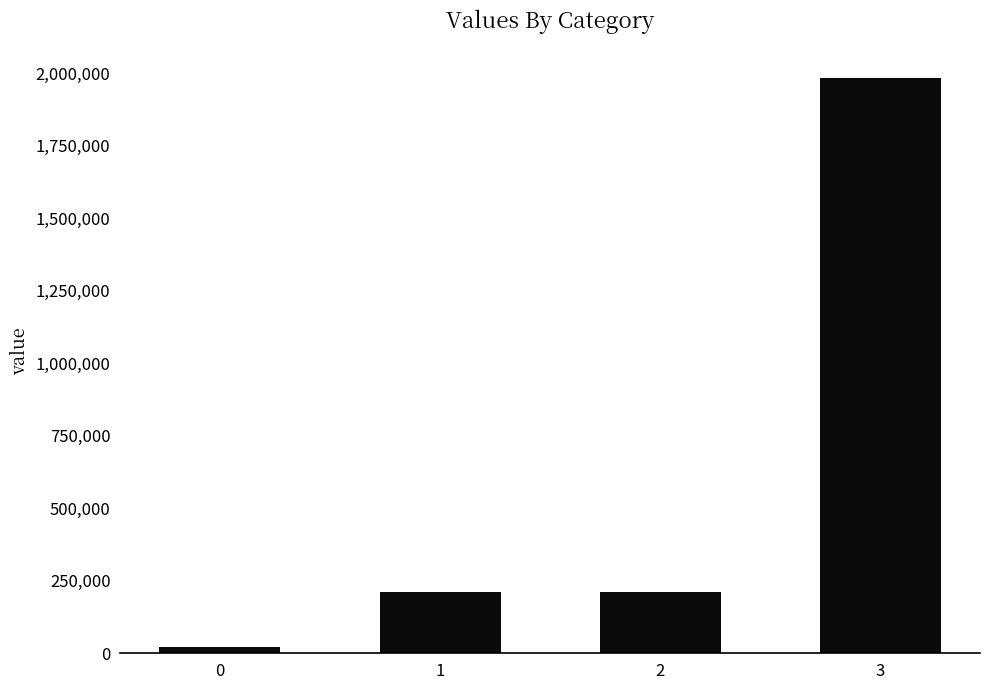

What is the value of the 4th bar from the left?

1983052.5